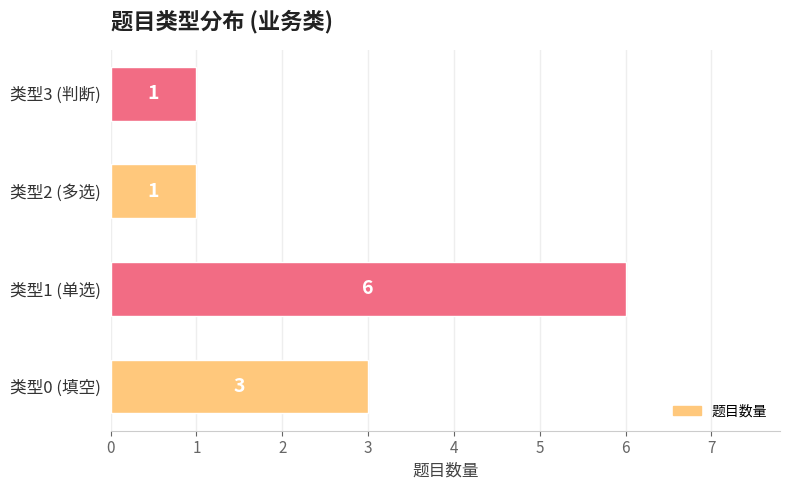

True or false: the data shows 0 at 类型3 (判断).

False